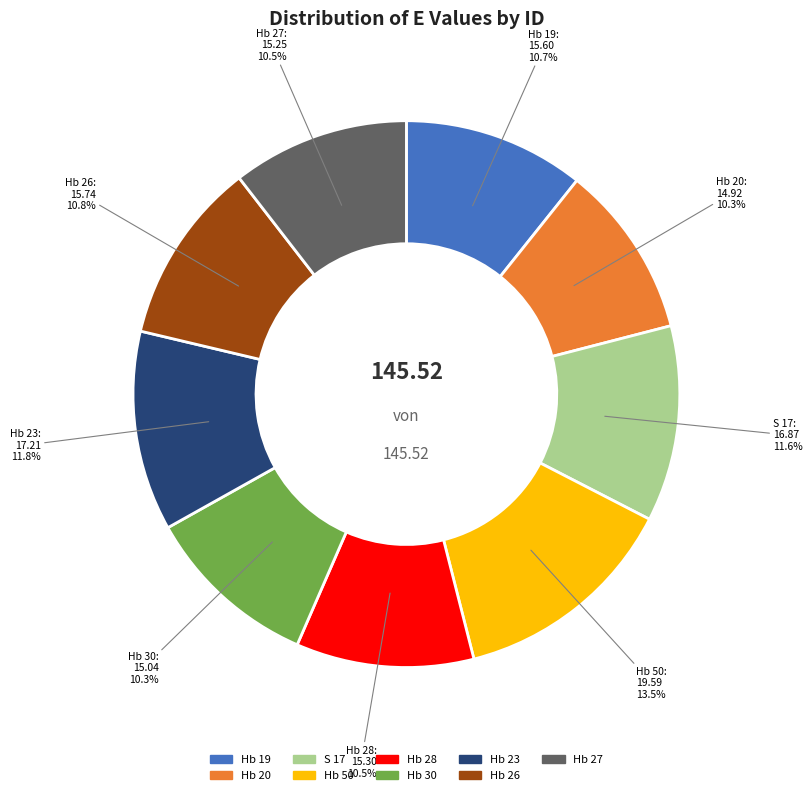

Does Hb 19 represent more than half of the total?

No